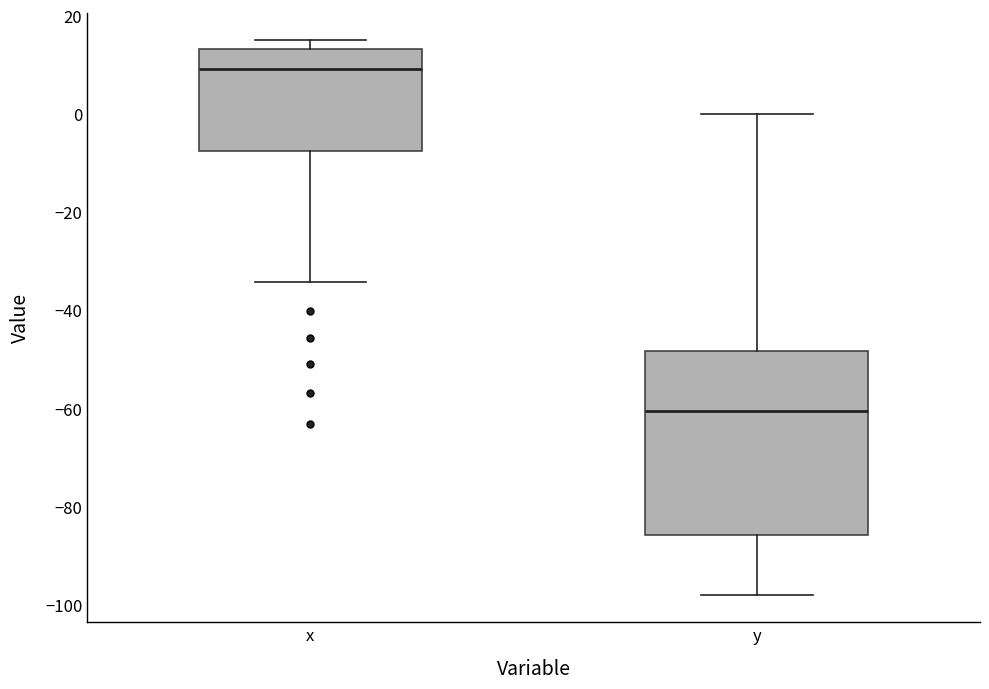

Where does the median line of the box for y sit on the y-axis? The values are not printed on the chart, so give them approximately, as read against the axis.

-60